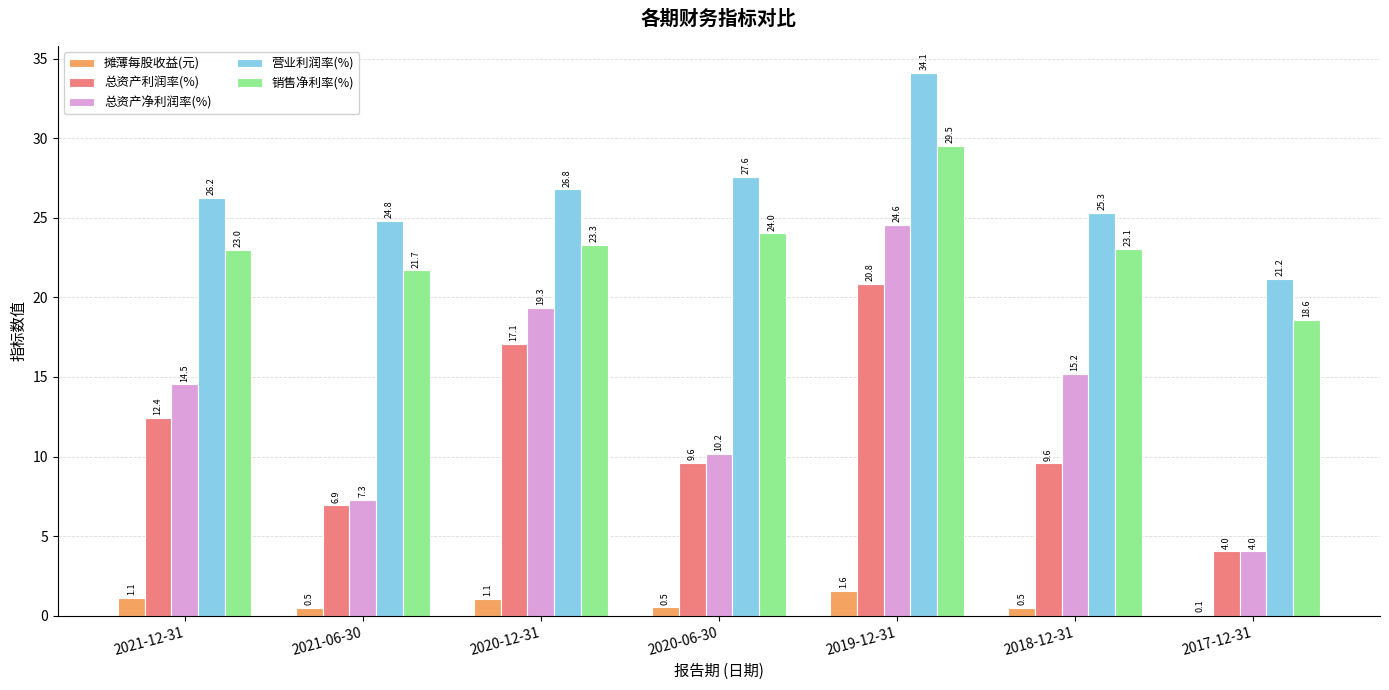

Where is 销售净利率(%) nearest to the value 24?

2020-06-30